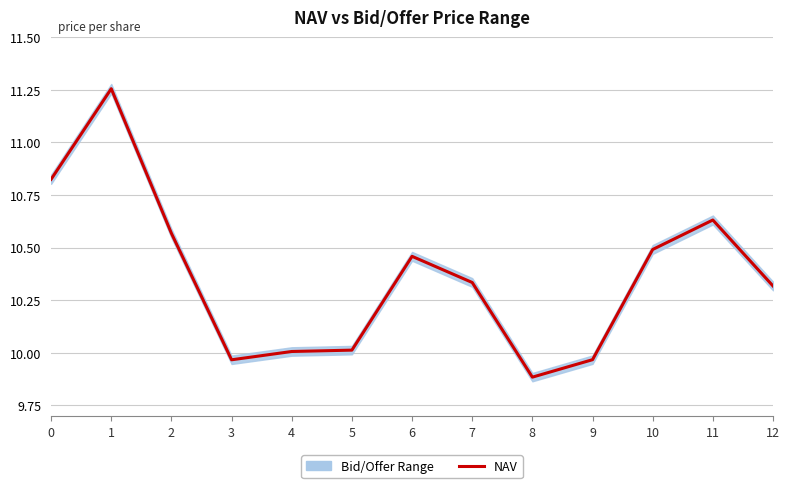

What is the smallest value displayed?

9.9